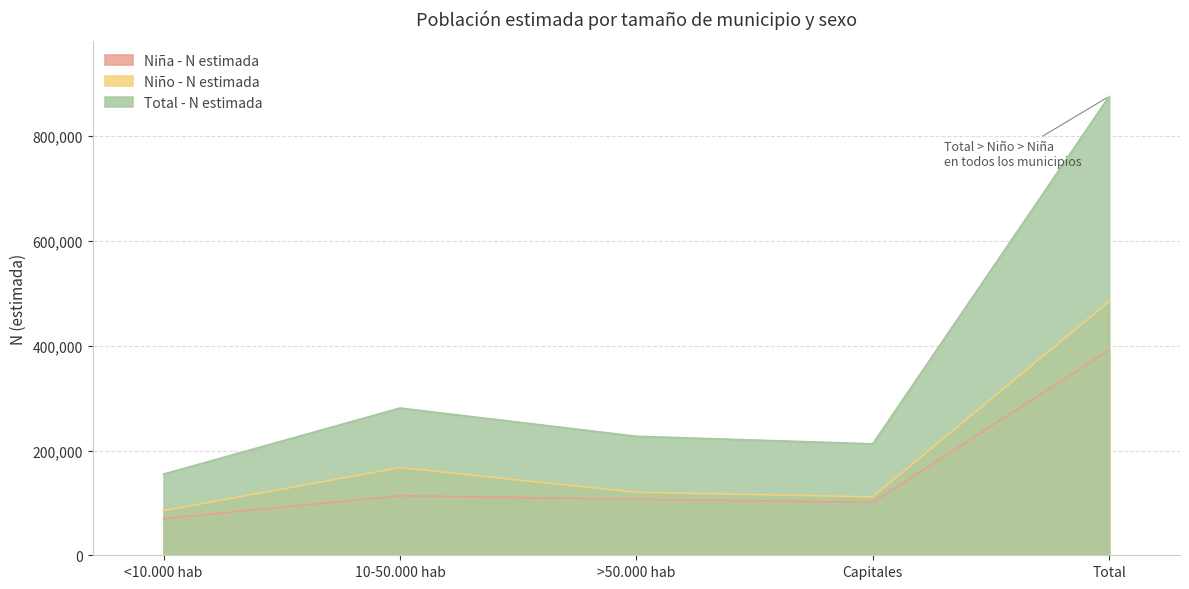

What is the maximum value shown in the chart?

876076